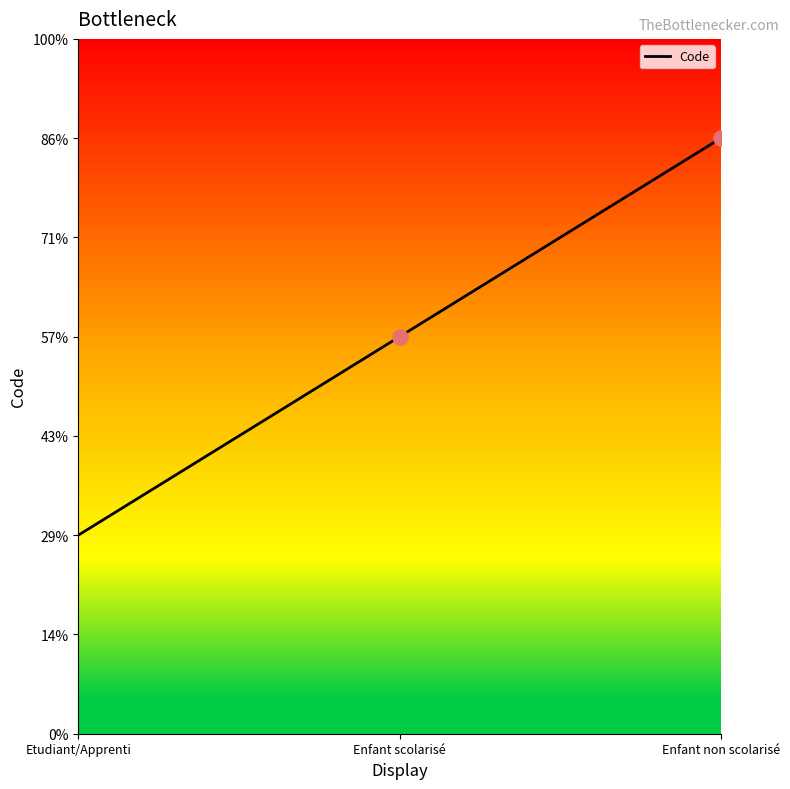

Does the chart have visible grid lines?

No